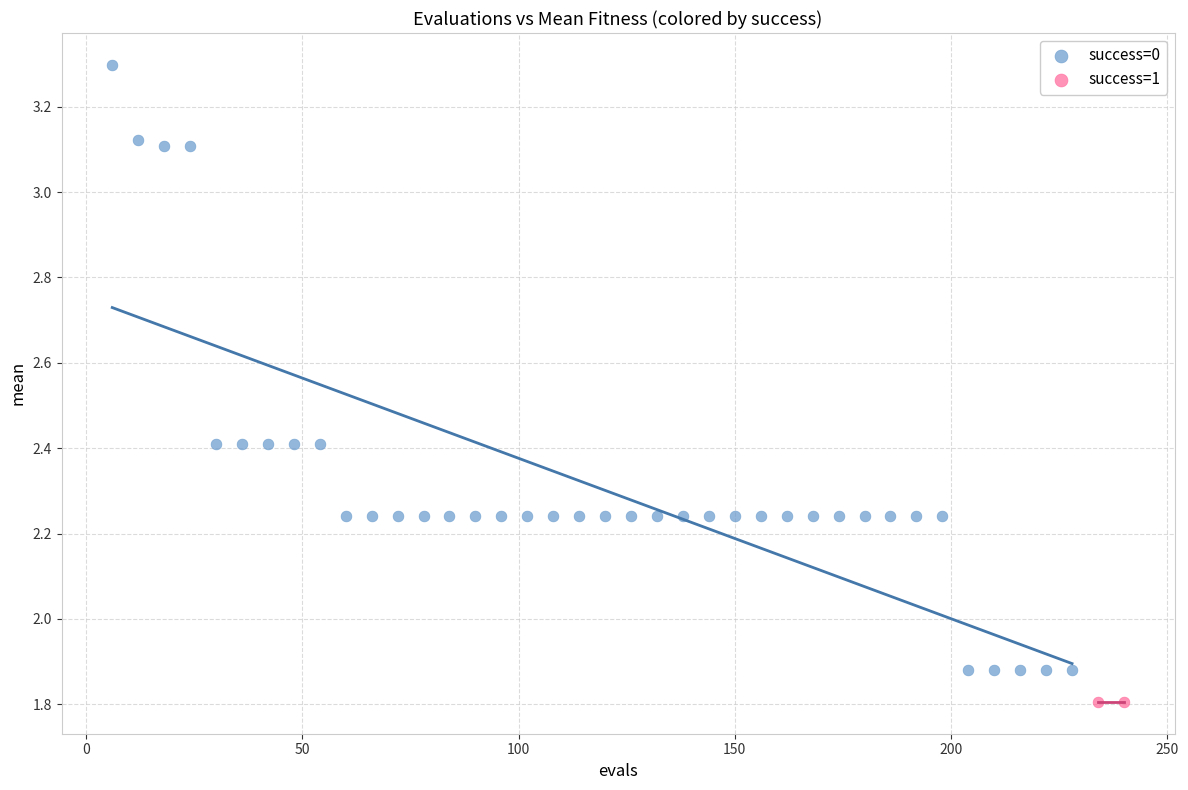

What are all the series names shown in the legend?

success=0, success=1